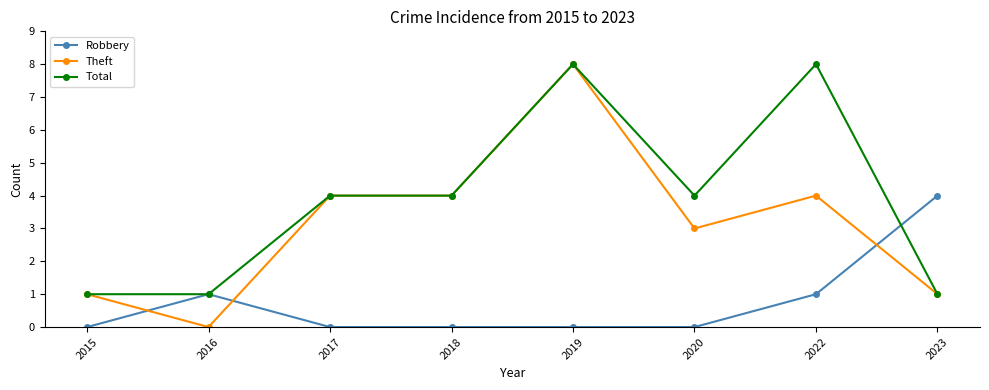

How many lines are shown in the chart?

3